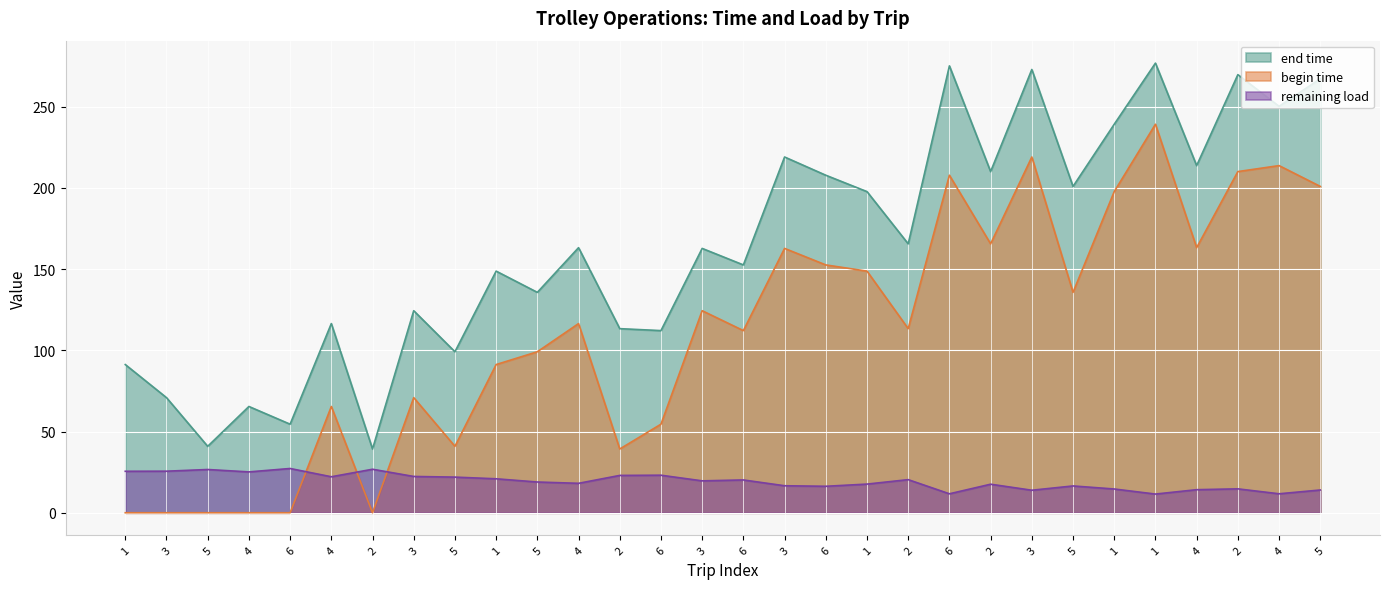

What is the difference between the highest and lowest values at 4?

65.4